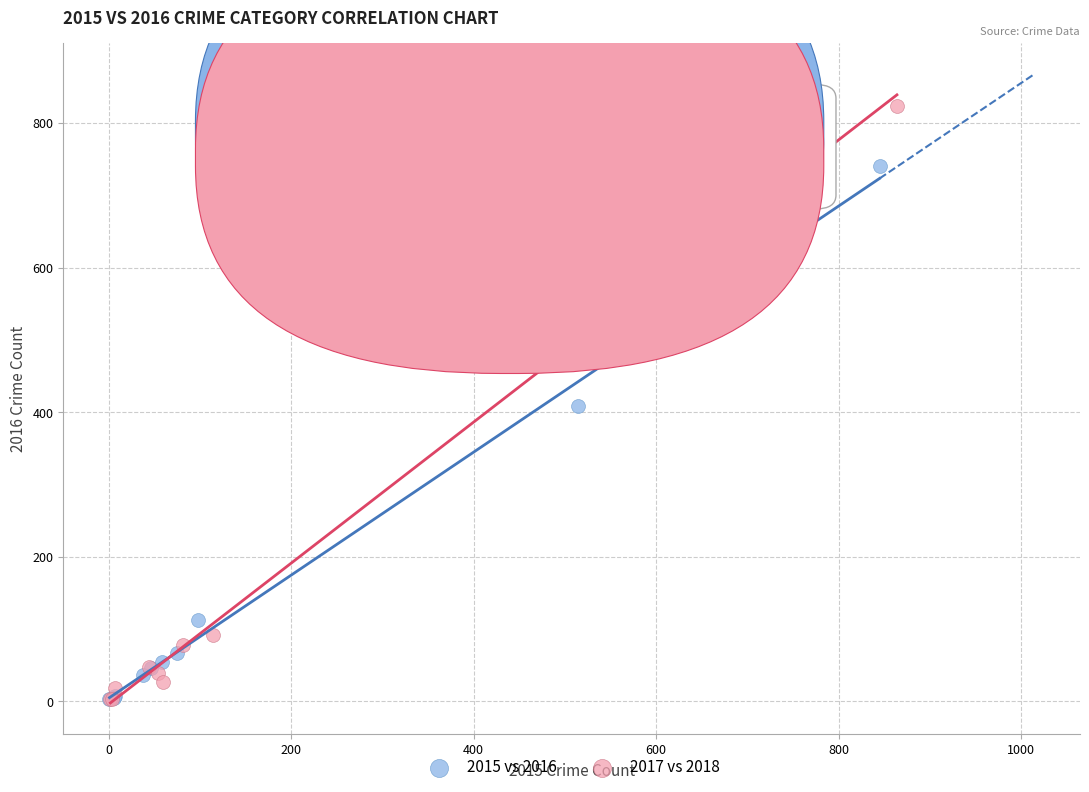

What are all the series names shown in the legend?

2015 vs 2016, 2017 vs 2018